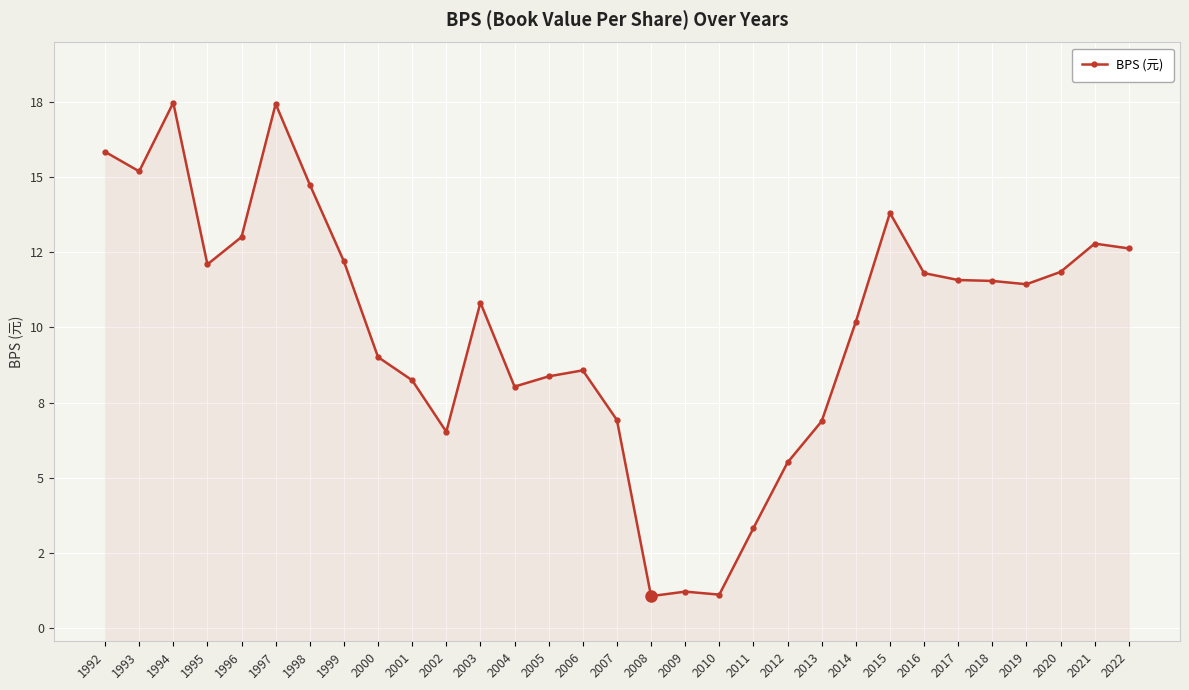

What is the ratio of the value at 1997 to the value at 1999?

1.4